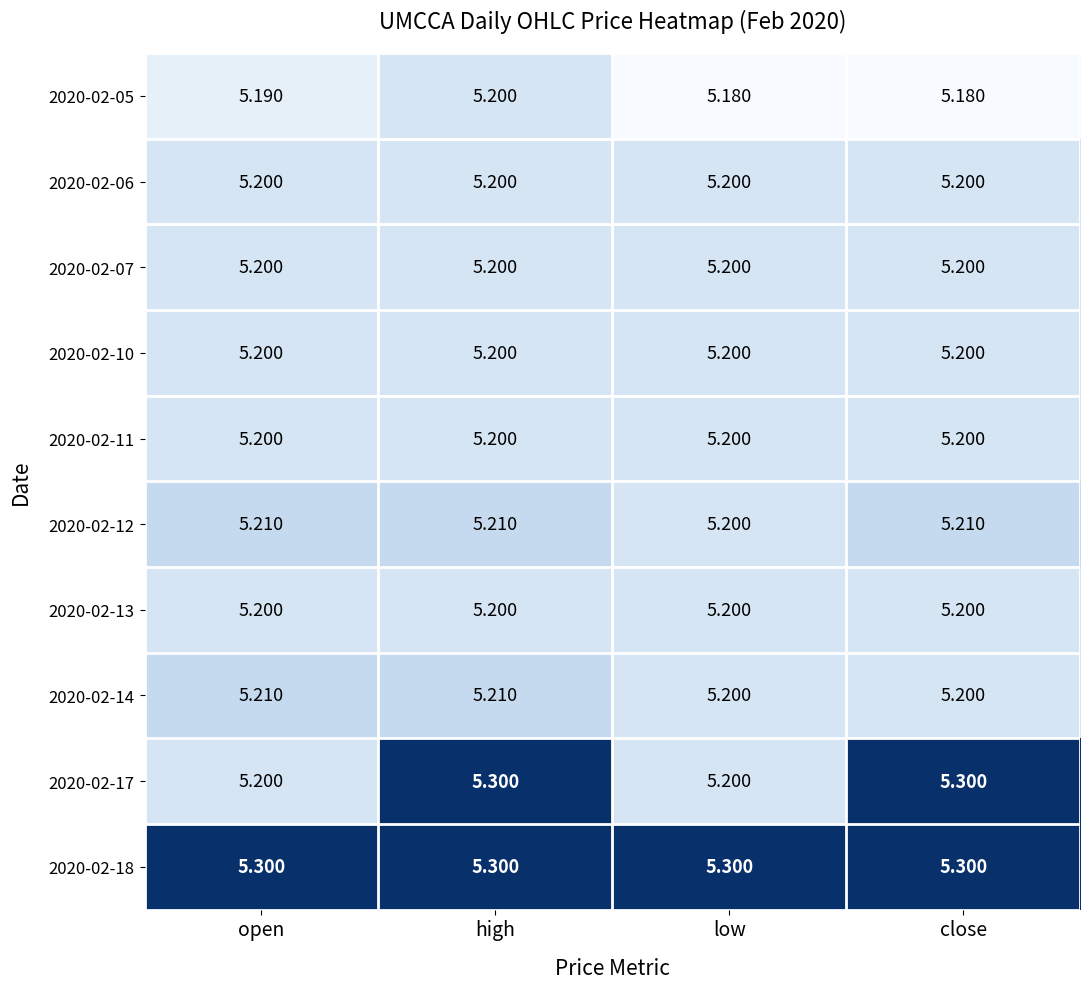

What is the maximum value shown in the chart?

5.3